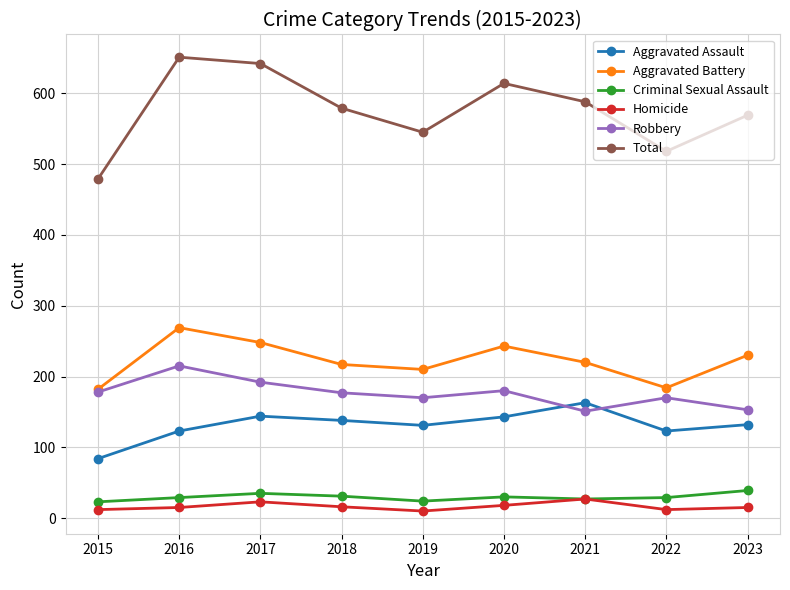

What is the difference between the maximum and minimum values in the Aggravated Assault series?

79